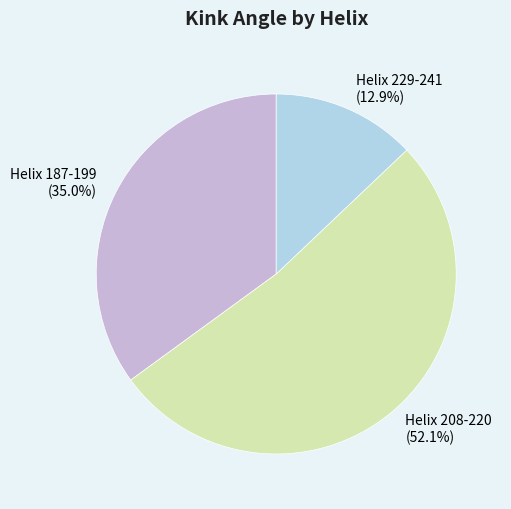

Which category accounts for the majority?

Helix 208-220